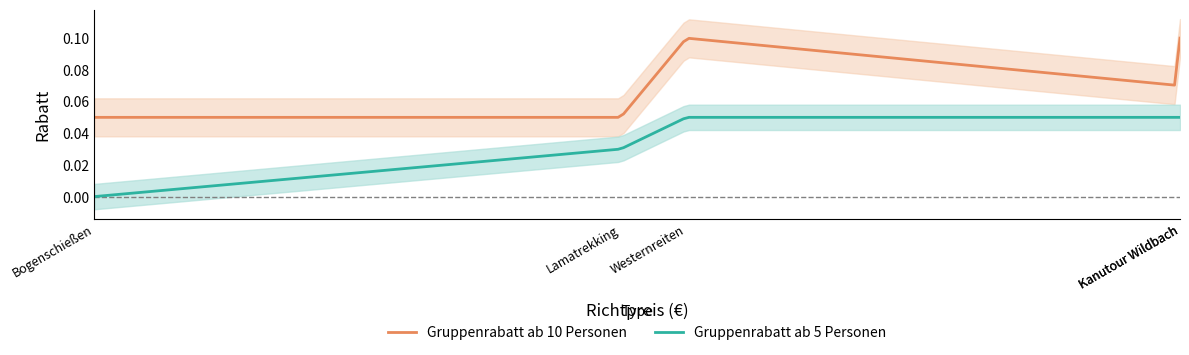

At which category does Gruppenrabatt ab 10 Personen reach its first local valley?

Lamatrekking